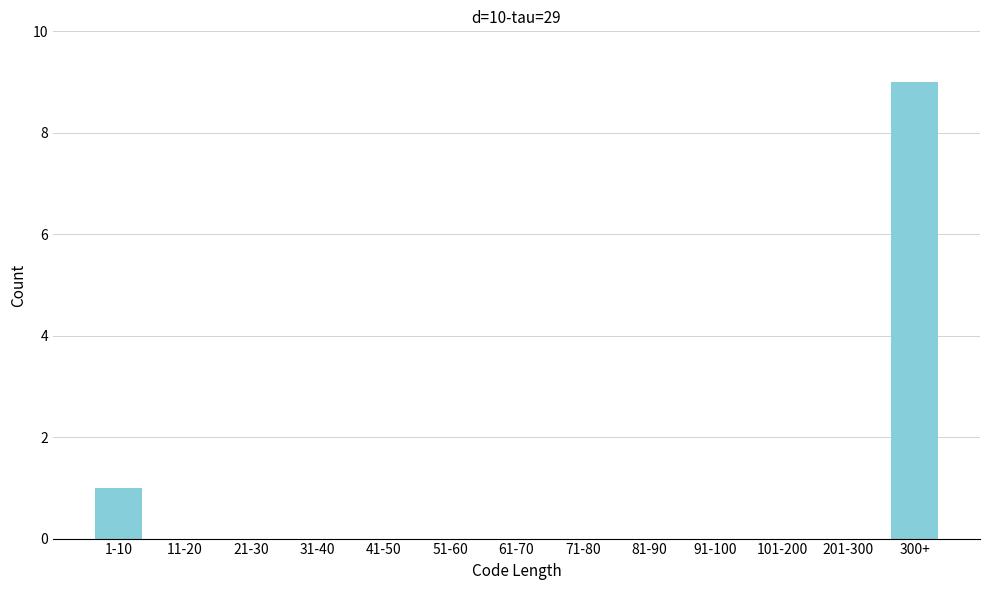

Reading left to right, transcribe all the data shown in this chart.

1-10=1	11-20=0	21-30=0	31-40=0	41-50=0	51-60=0	61-70=0	71-80=0	81-90=0	91-100=0	101-200=0	201-300=0	300+=9